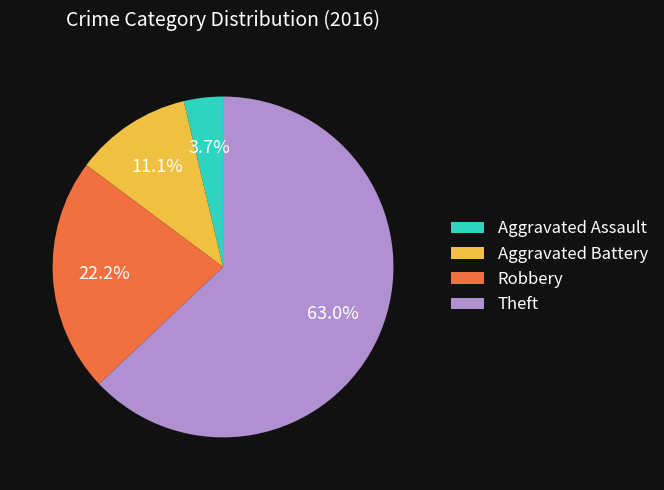

To the nearest percent, what portion does Aggravated Battery represent?

11%